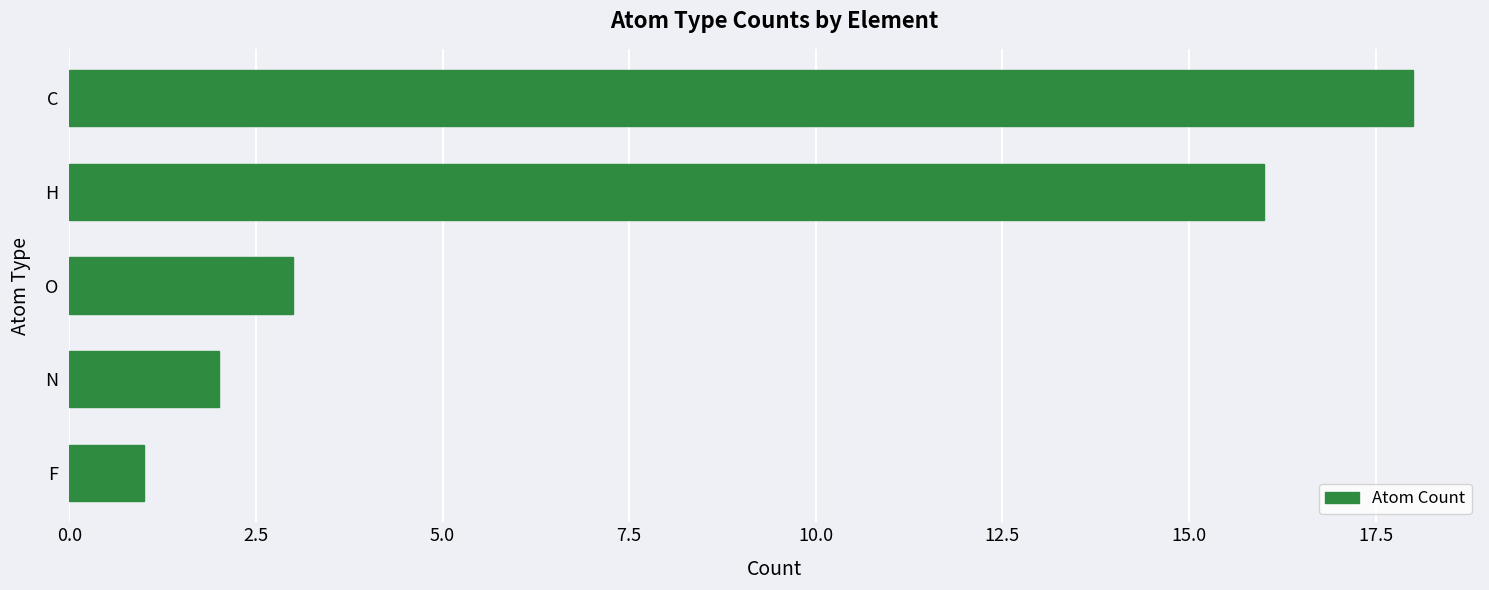

How many distinct data groups are displayed?

1